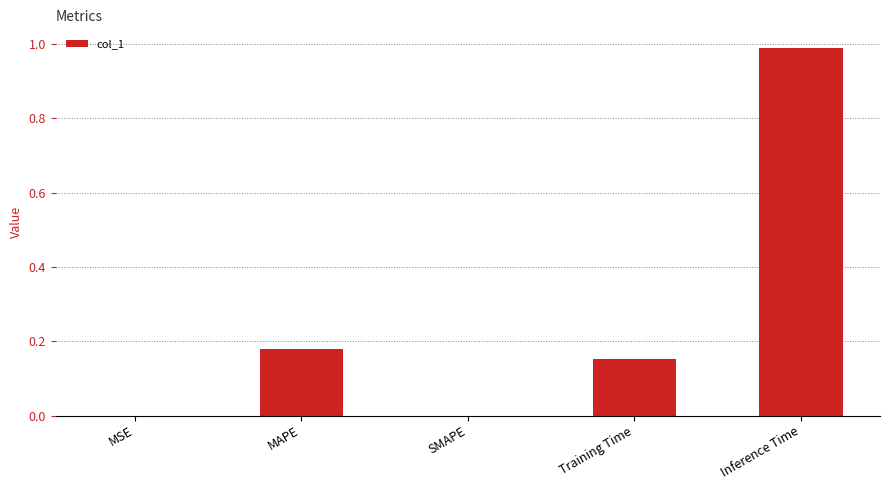

Is it true that the value at Training Time is 0.3?

False